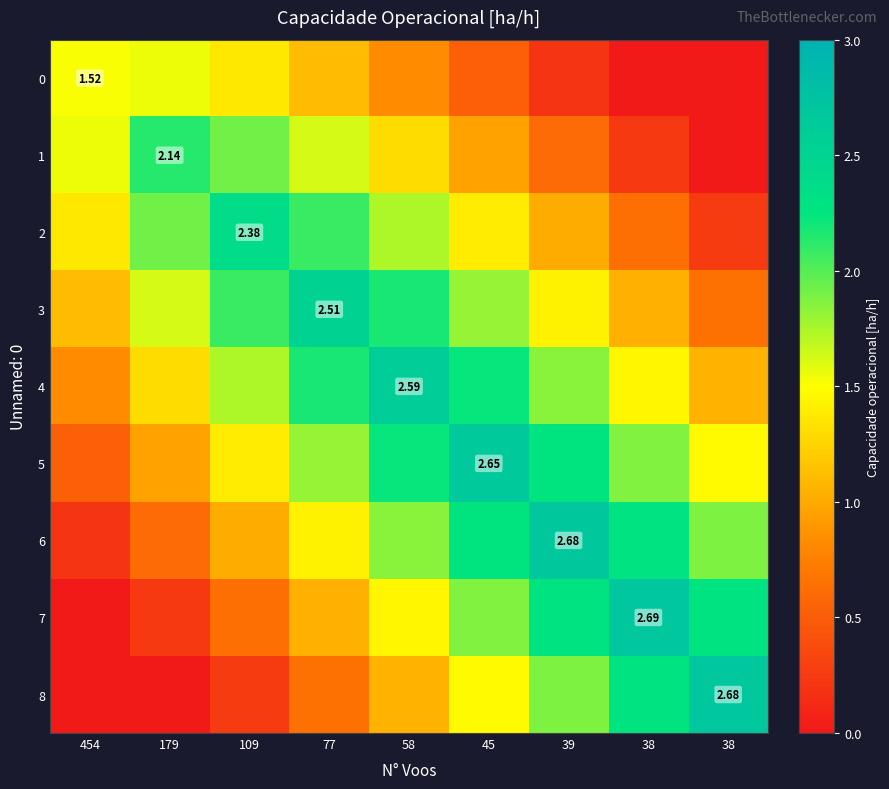

What is the average value of the 0 series?

0.8